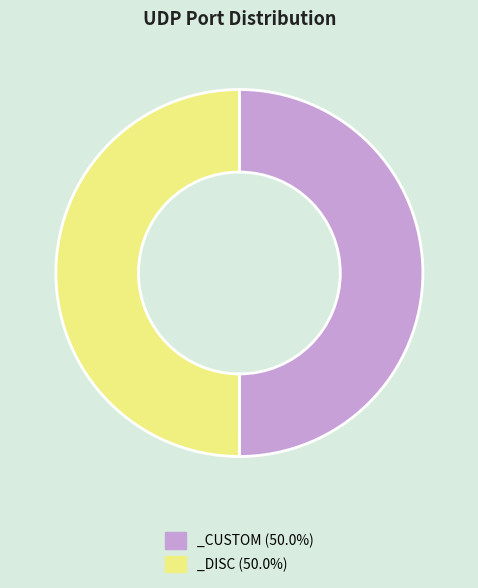

How many segments does this pie chart have?

2